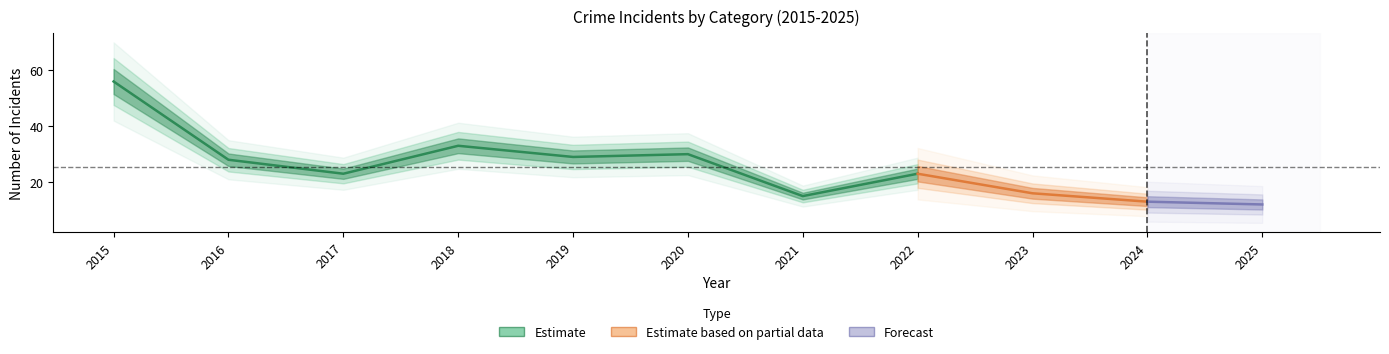

At which category is the sum across all series the highest?

2015